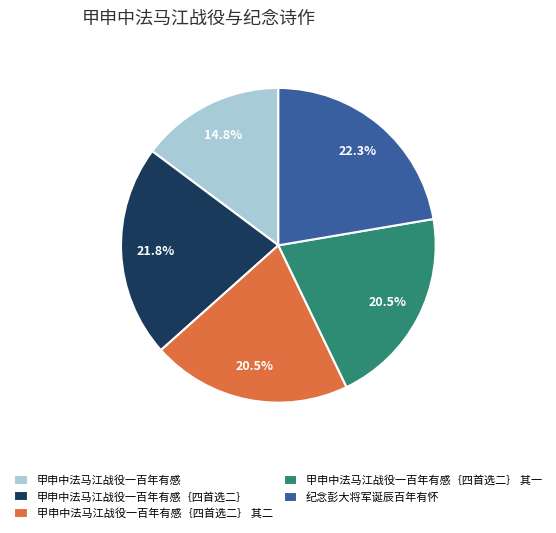

Is there any slice that represents more than half of the pie?

No